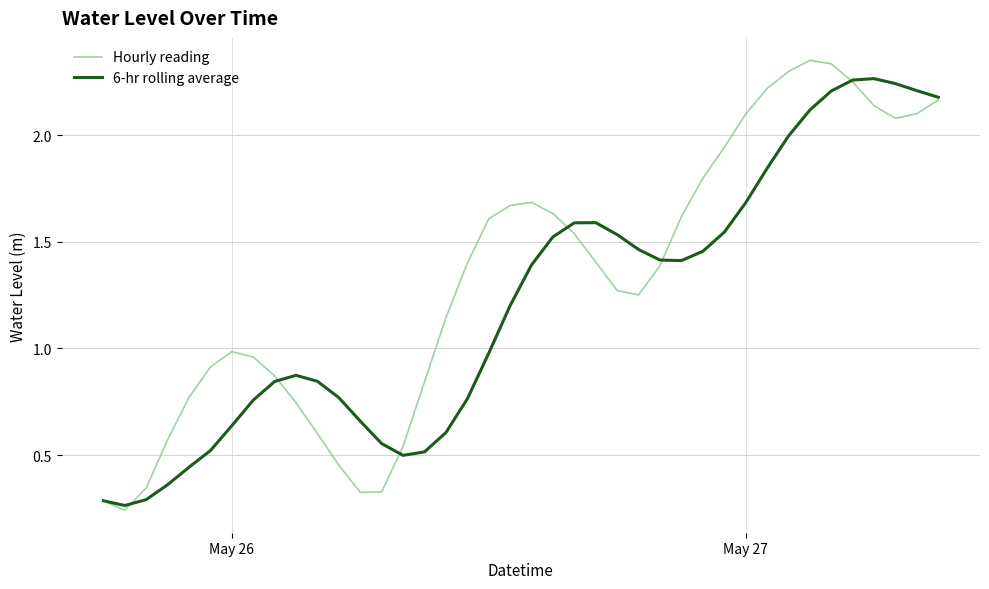

Which series has the widest spread of values?

Hourly reading